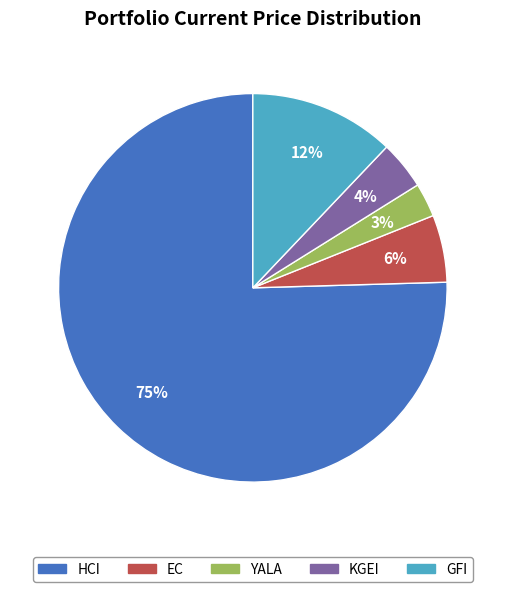

What is the majority slice?

HCI